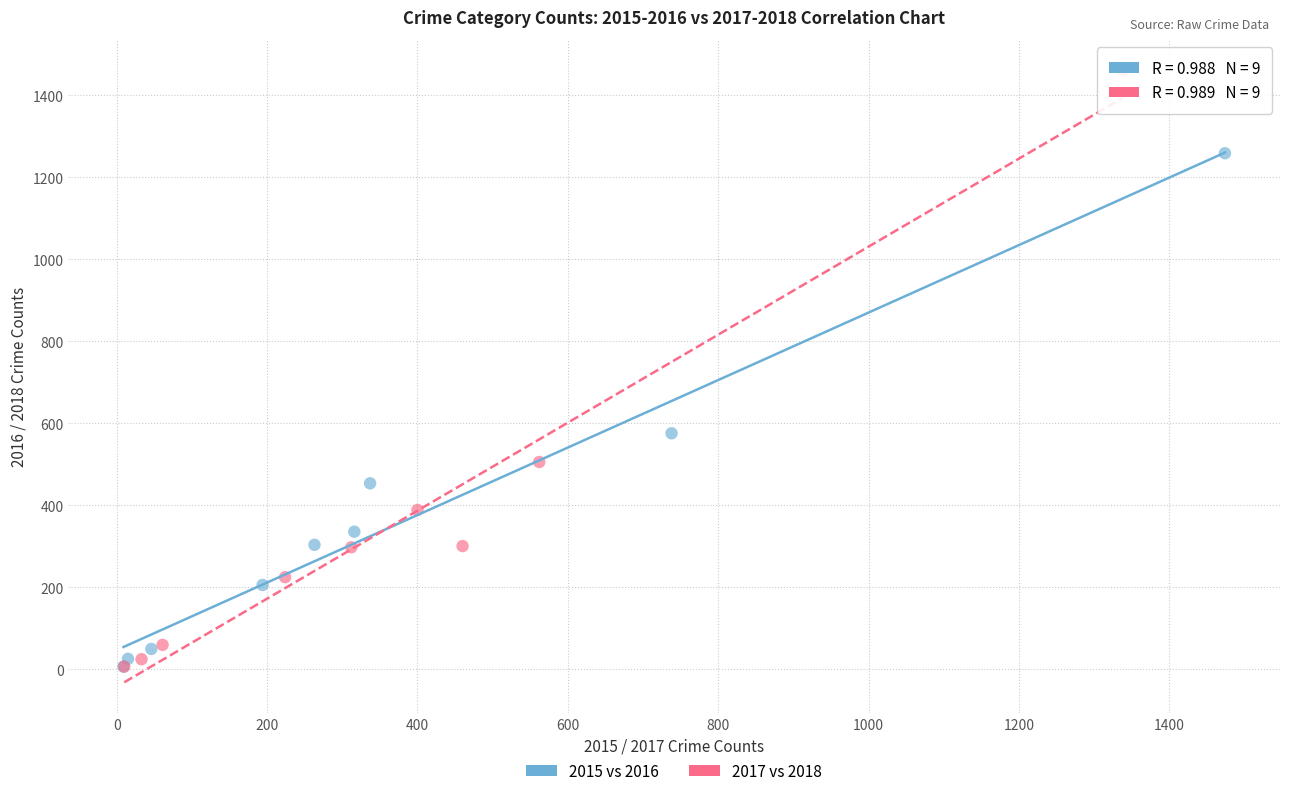

Which series reaches the maximum Y coordinate?

2017 vs 2018